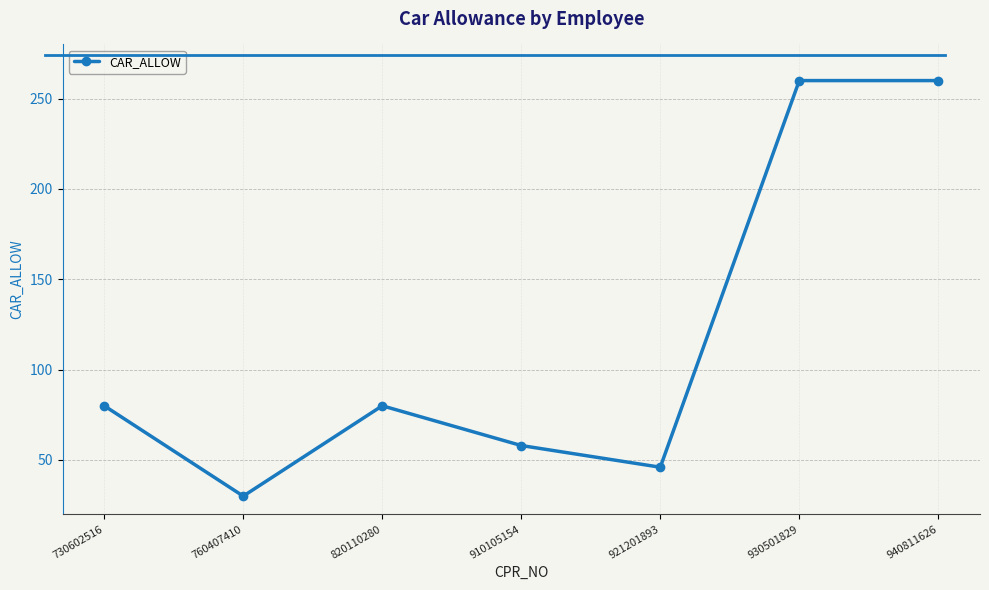

Reading left to right, transcribe all the data shown in this chart.

730602516=80	760407410=30	820110280=80	910105154=58	921201893=46	930501829=260	940811626=260